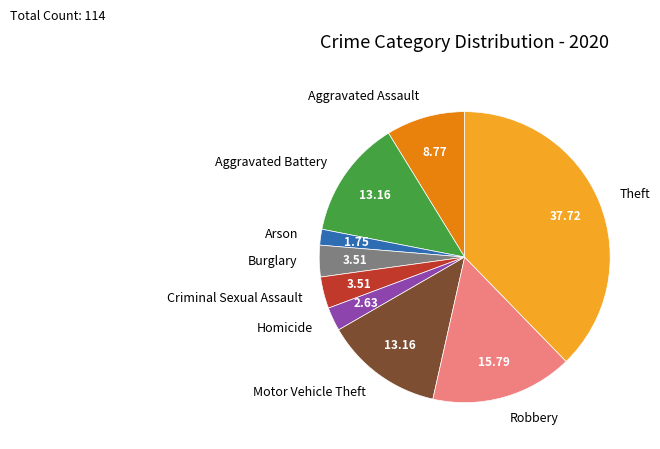

Do Robbery and Theft together represent more than half of the pie?

Yes